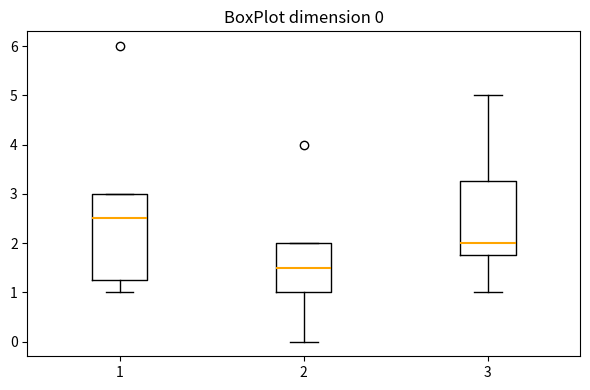

Comparing the boxes themselves (not the whiskers), which one is the tallest?

1